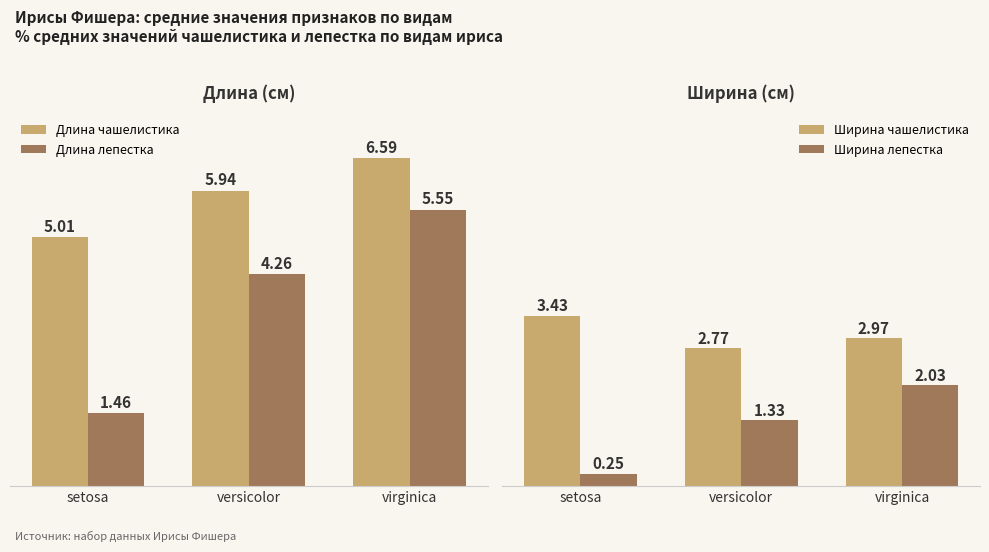

Are the bars grouped side by side (vs. stacked)?

Yes